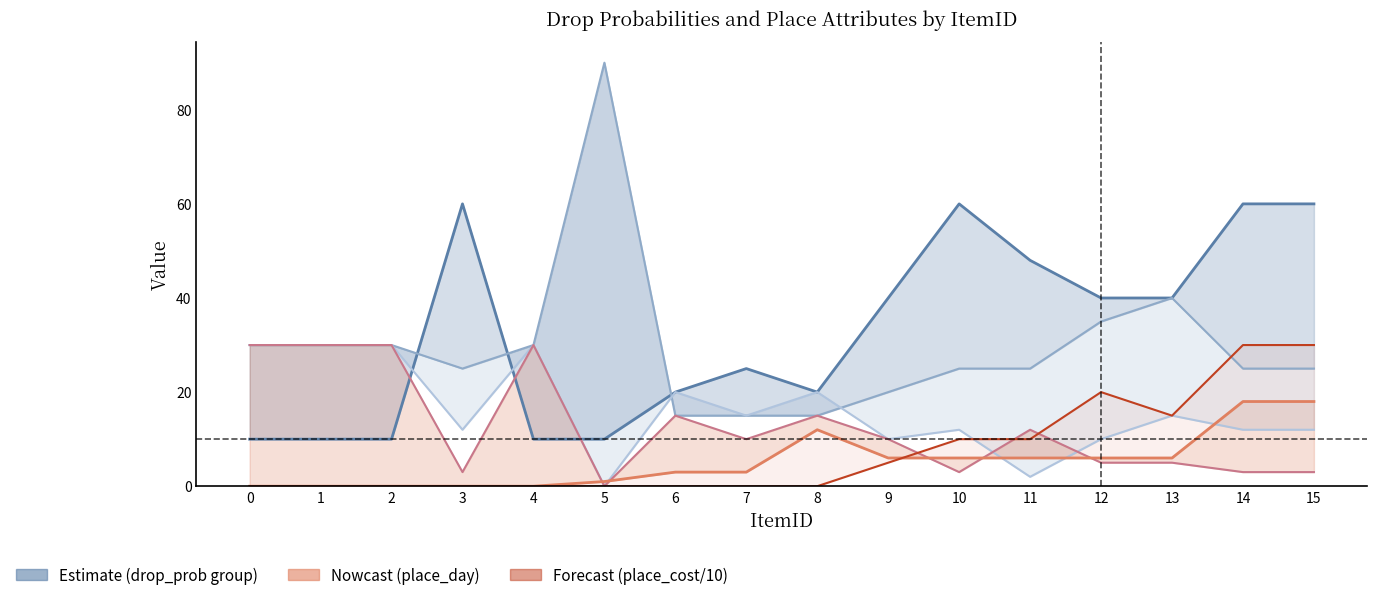

List the series in order of their peak value, highest first.

drop_prob2, drop_prob1, drop_prob3, drop_prob4, place_cost (/10), place_day